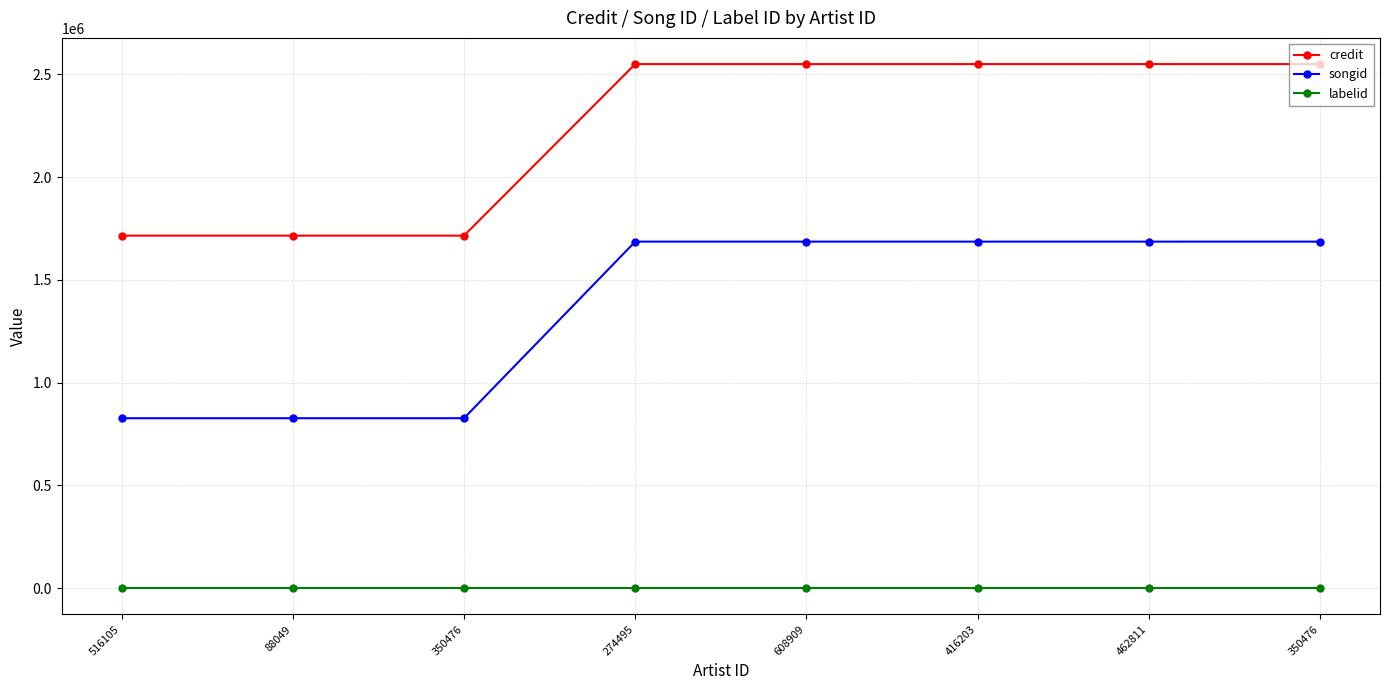

Between 416203 and 608909, which is larger?

416203